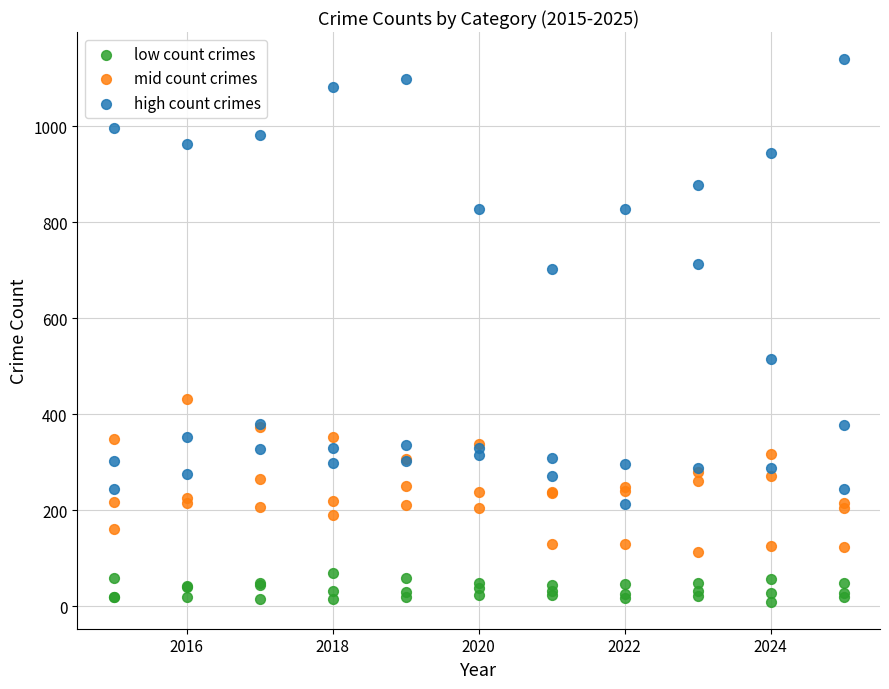

Which series reaches the maximum Y coordinate?

high count crimes